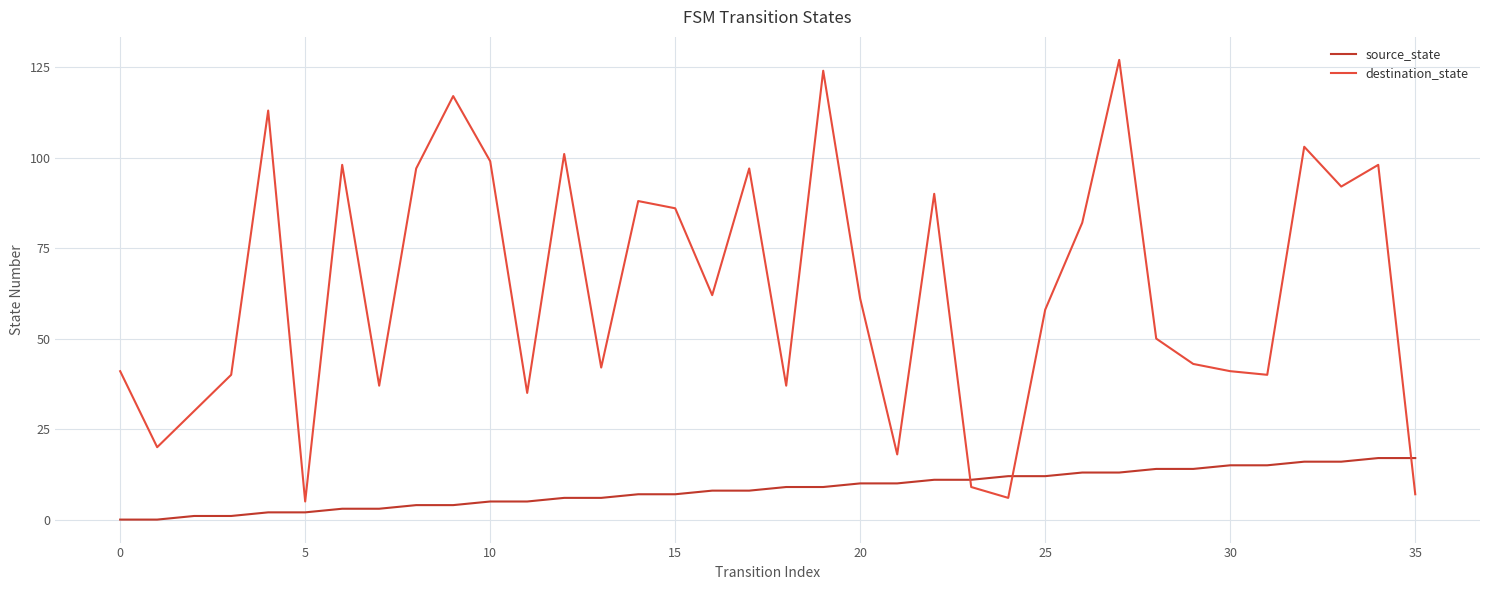

How many times do destination_state and source_state cross each other?

3